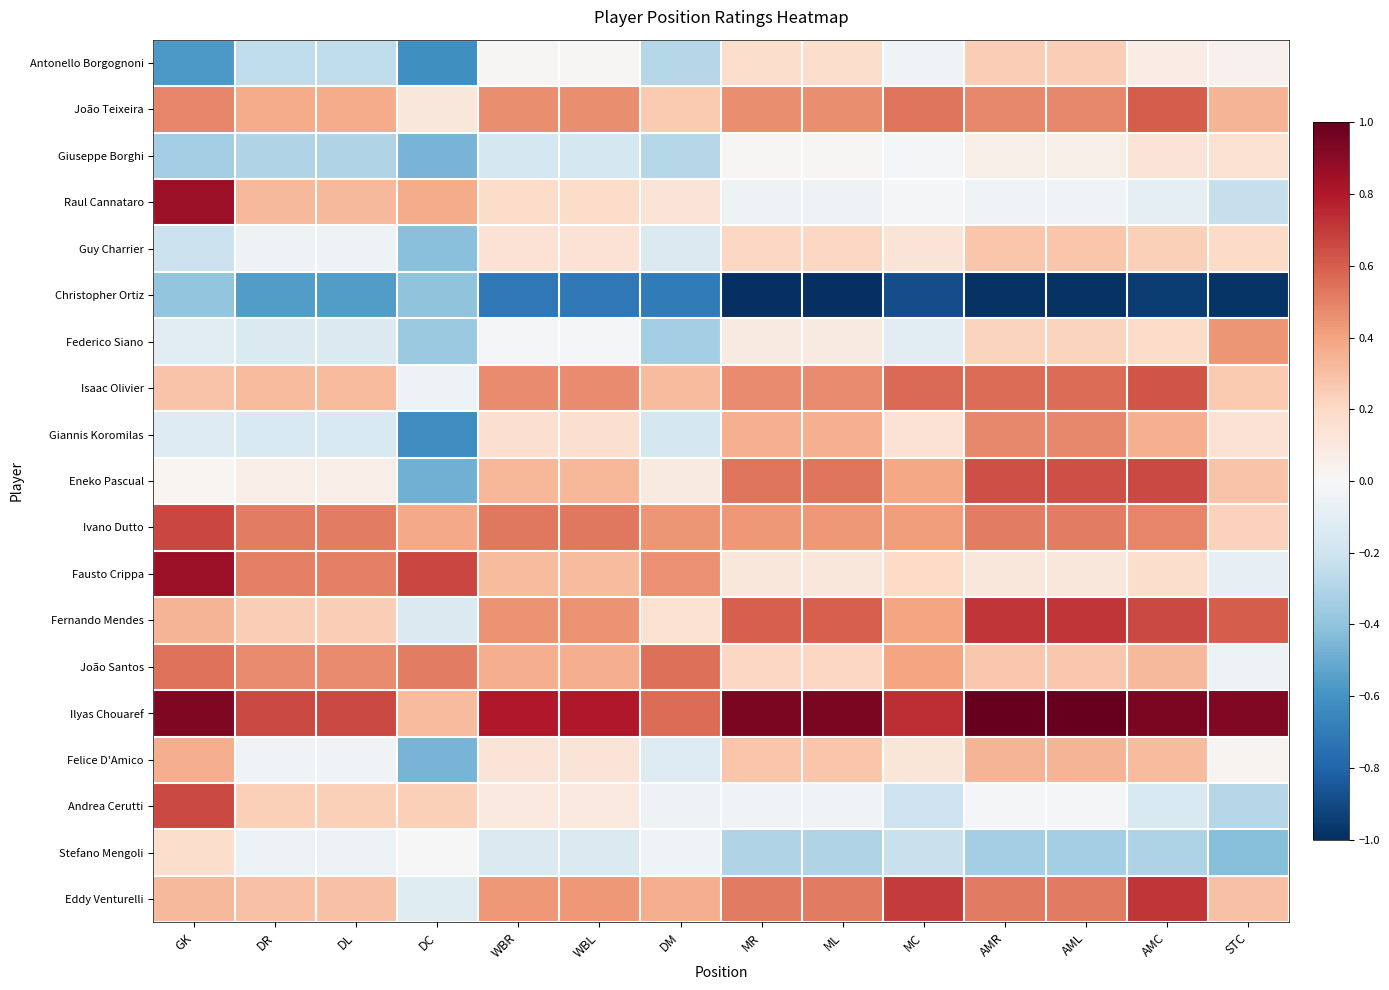

Which series has the largest total across all categories?

Ilyas Chouaref